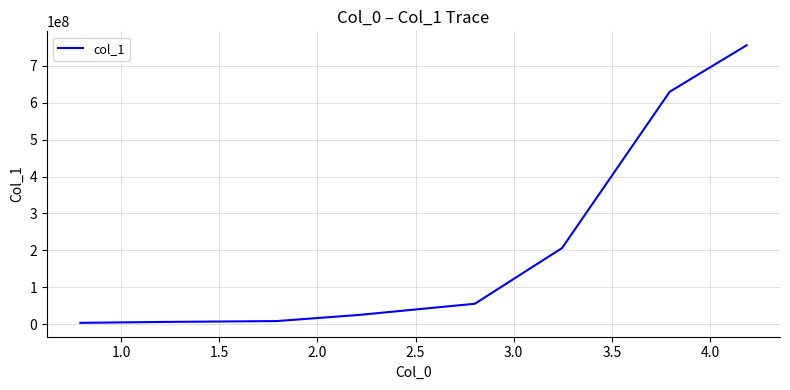

What is the sum of all values?

1689415408.7